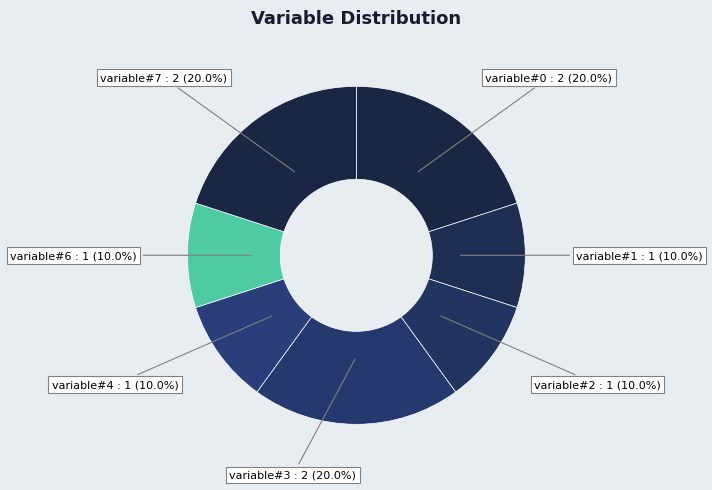

Does variable#4 account for over 50% of the chart?

No